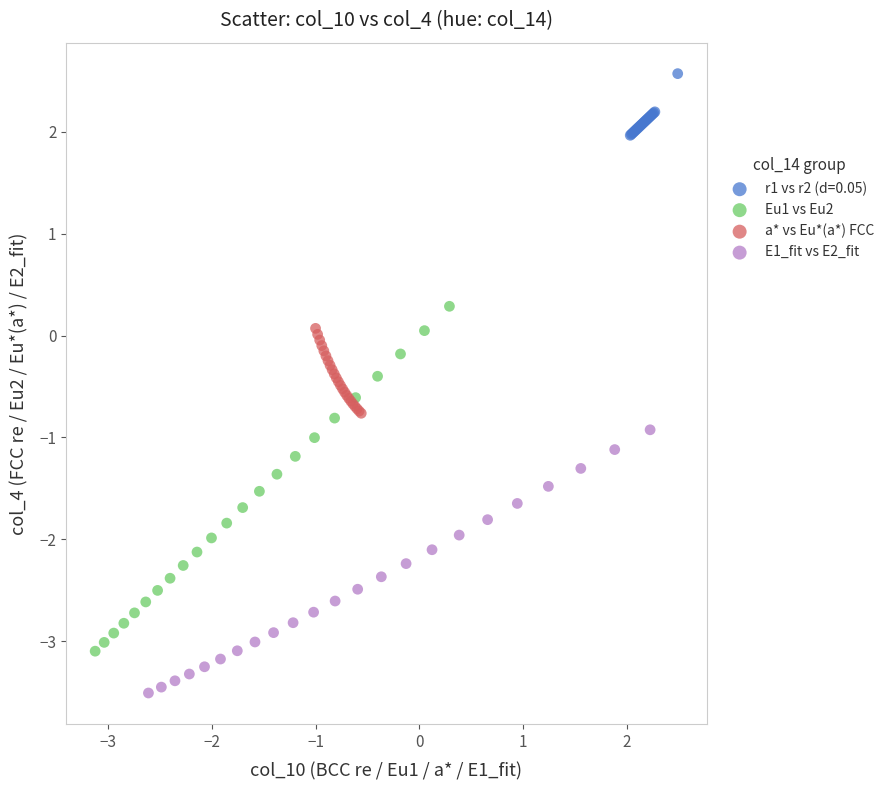

Which series contains the lowest Y value?

E1_fit vs E2_fit